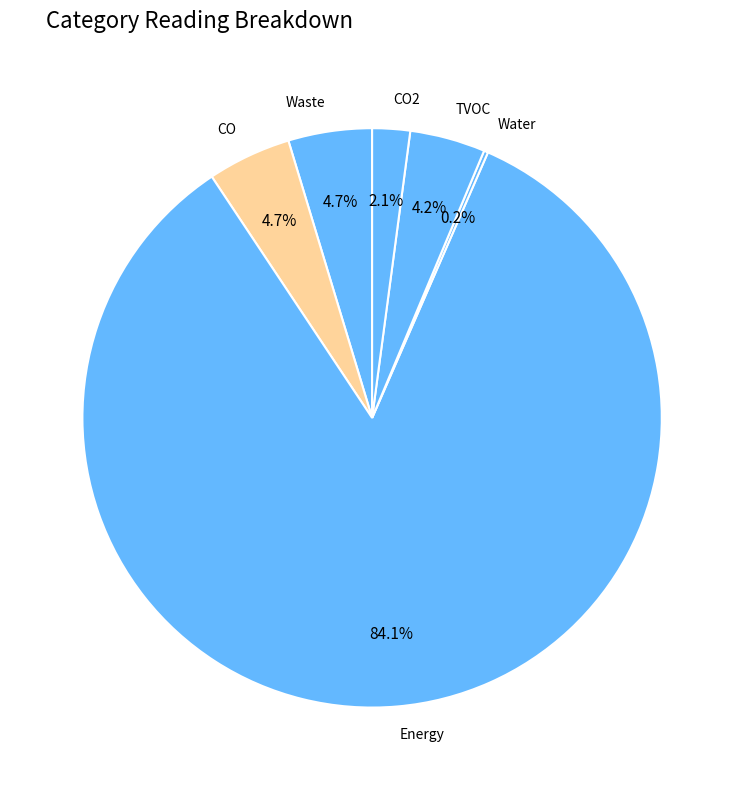

What percentage is NOT represented by Waste?

95.3%